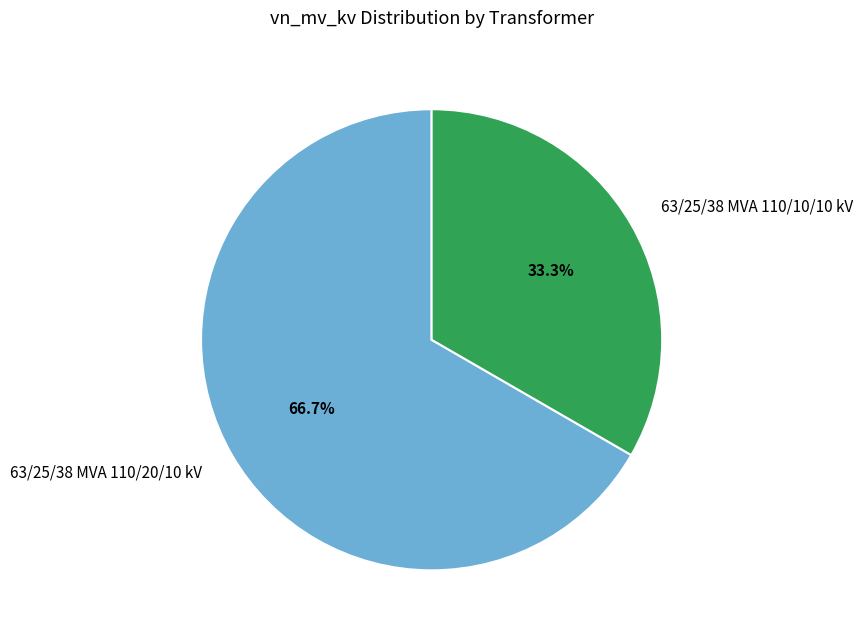

What is the majority slice?

63/25/38 MVA 110/20/10 kV